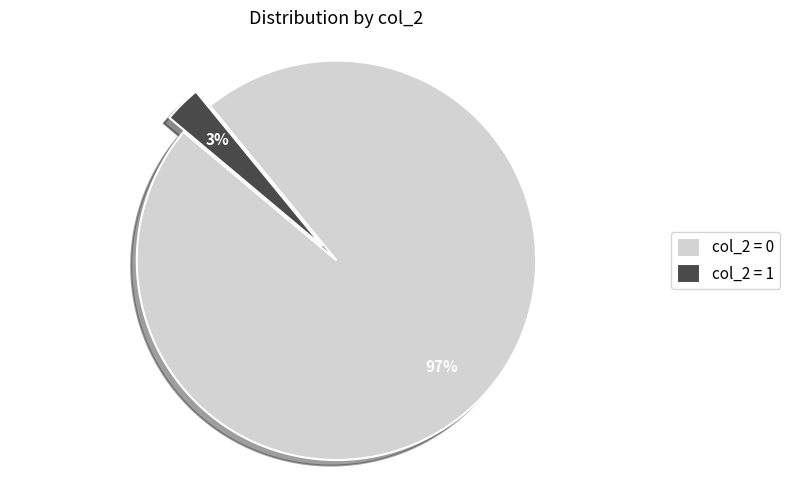

Which slice is the smallest?

col_2 = 1